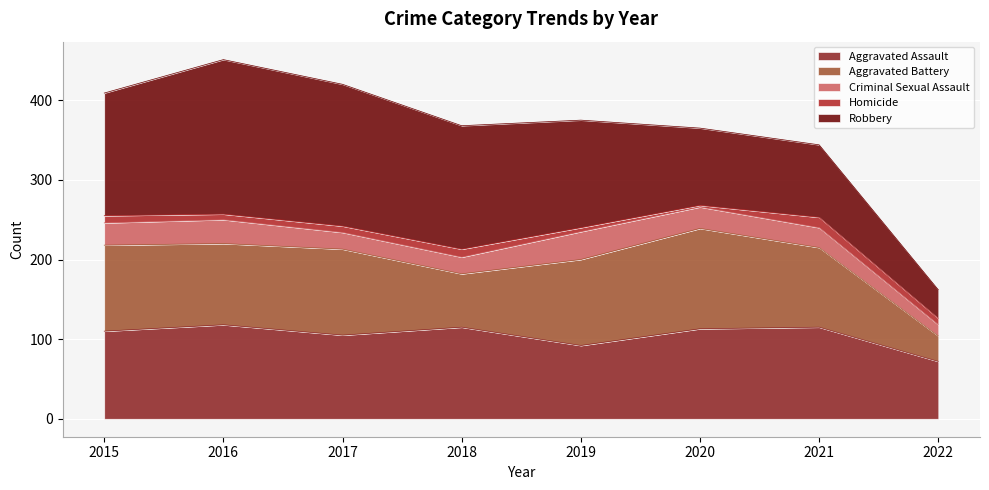

How many values in the Aggravated Battery series exceed 108?

1